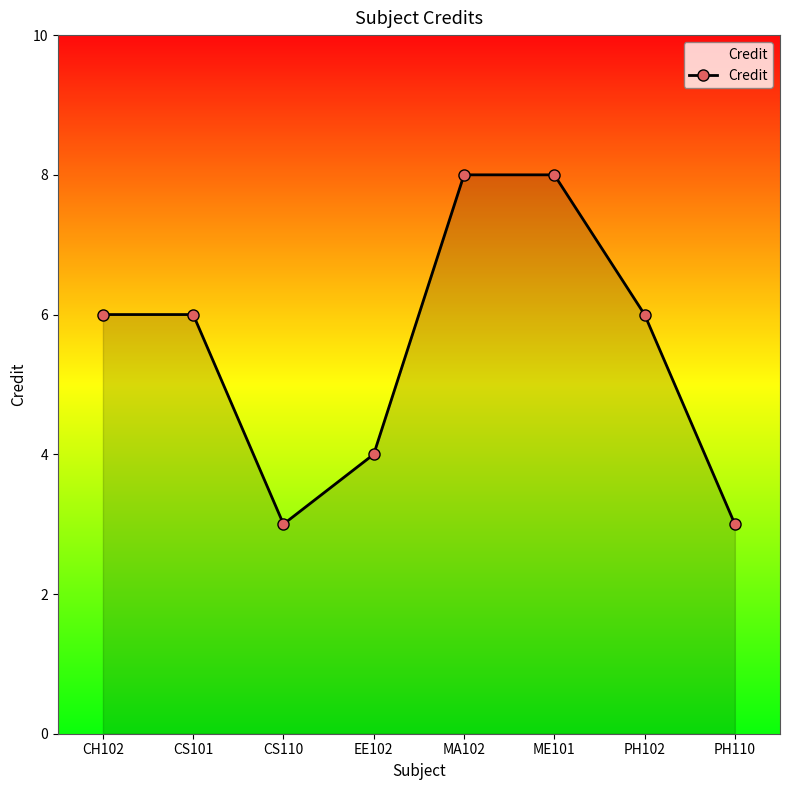

The value at PH102 is 6. True or false?

True